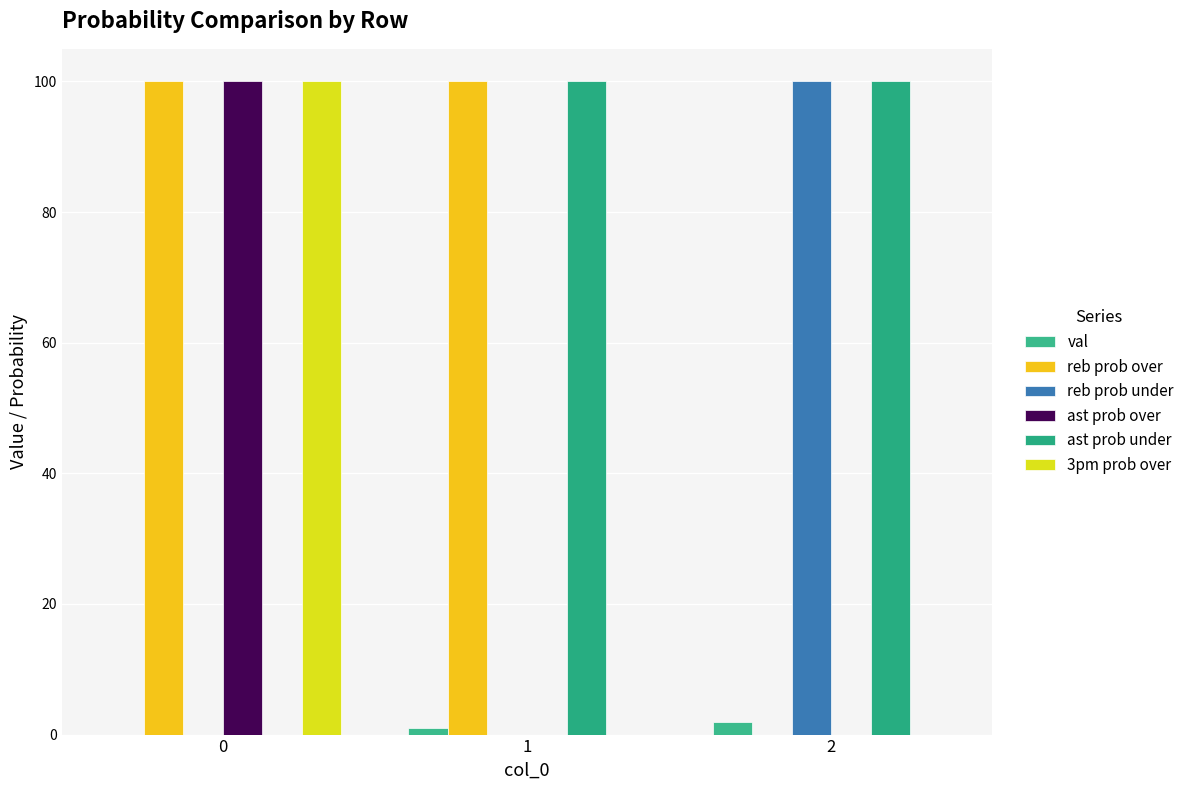

Count the number of data series in this chart.

6